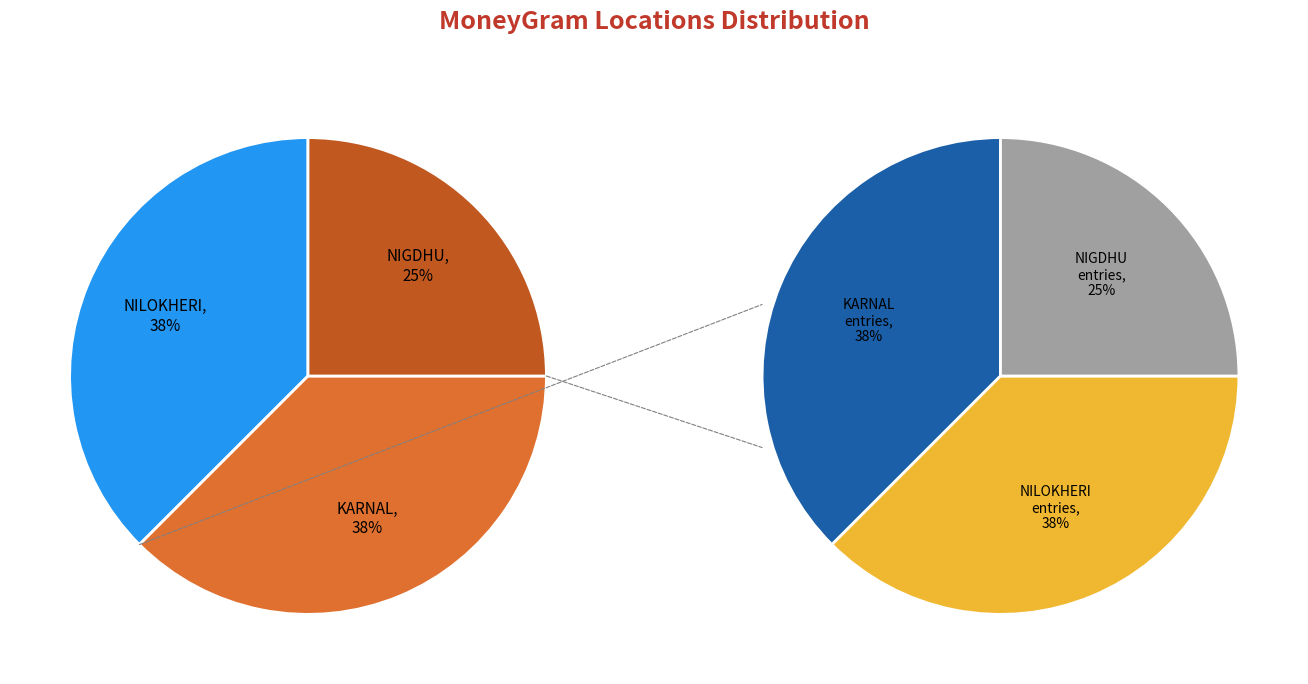

Is it true that SHARMA INVESTMENT - NIGDHU is 28% of the pie?

False